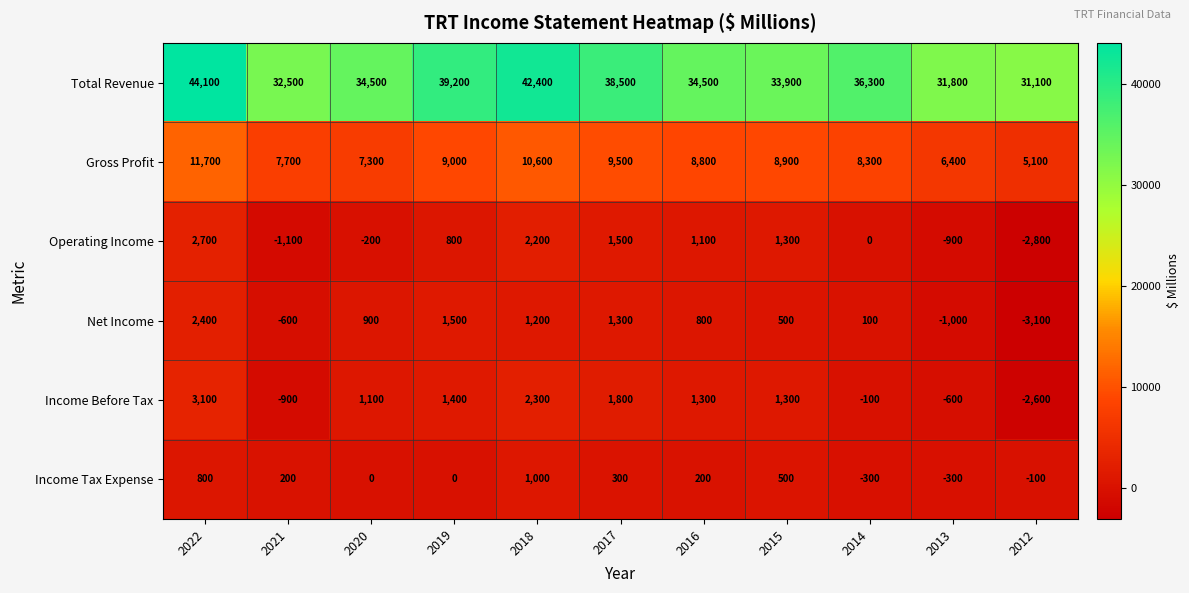

Which series has the widest spread of values?

Total Revenue